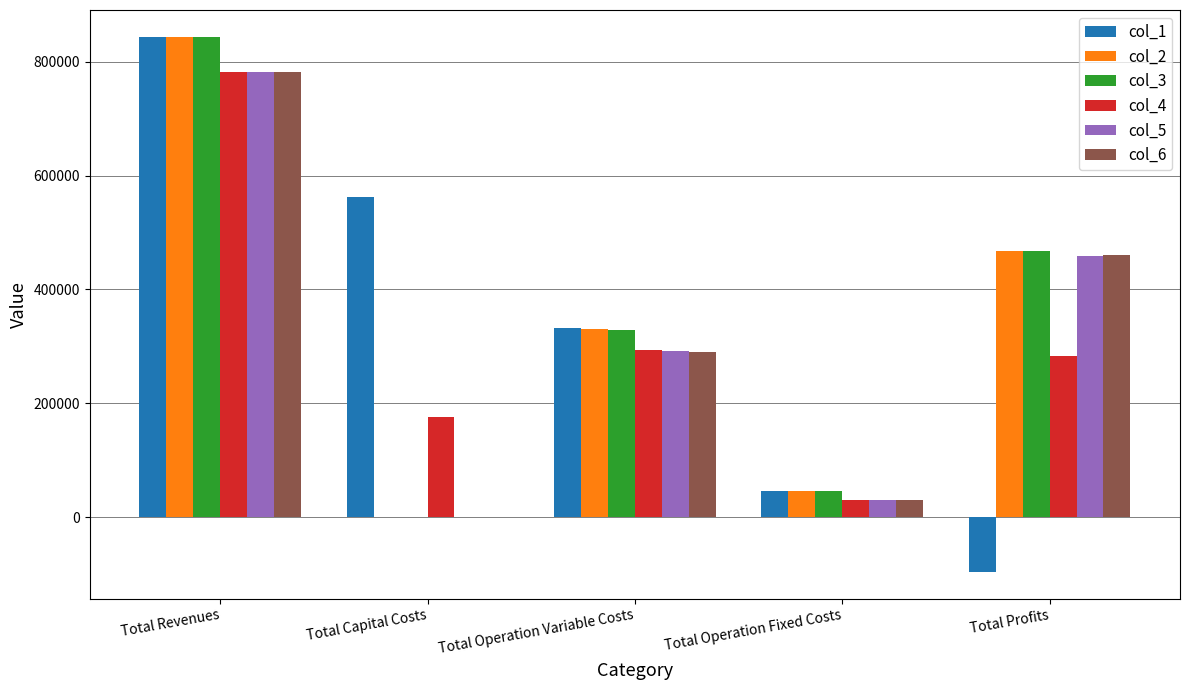

True or false: col_5 has a value of -449894.3 at Total Capital Costs.

False